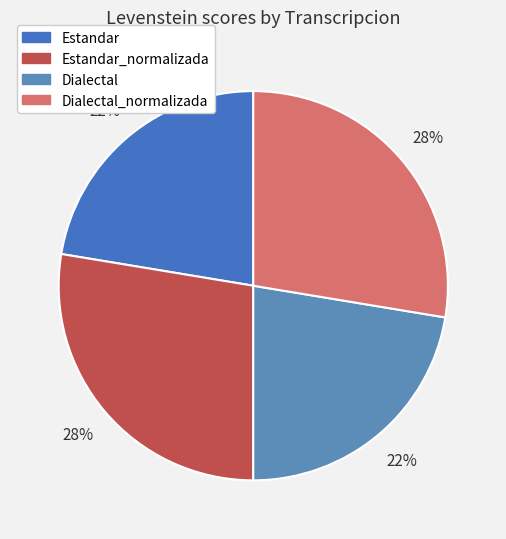

How many segments does this pie chart have?

4